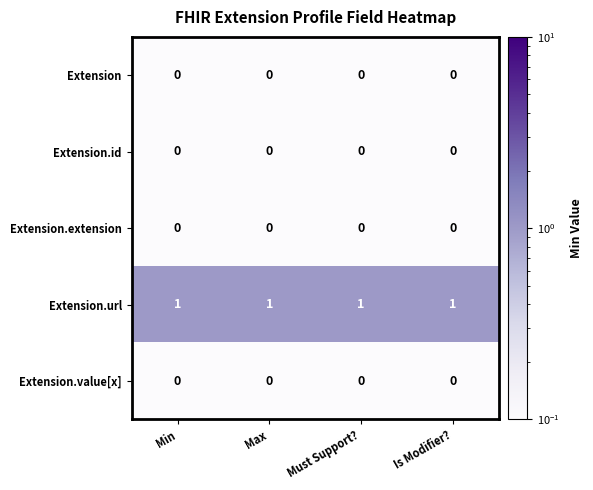

What is the minimum value shown in the chart?

0